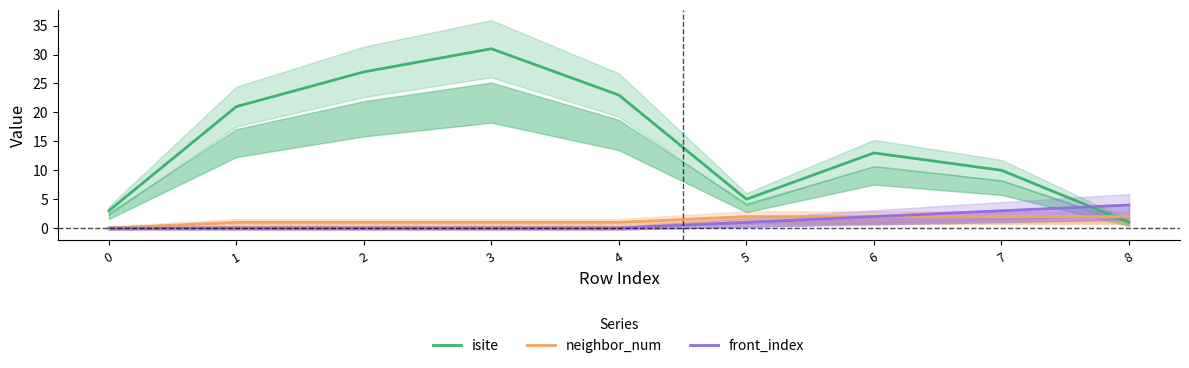

True or false: neighbor_num has a value of 0 at 3.

False